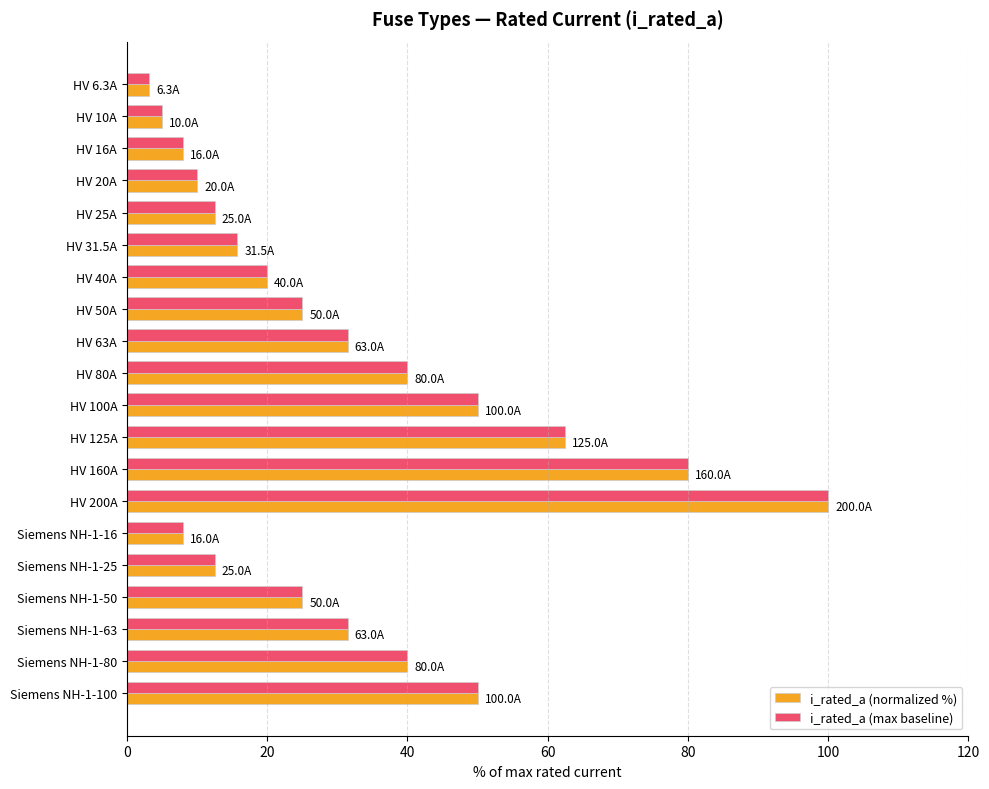

What is the difference between the i_rated_a (normalized %) values at Siemens NH-1-50 and HV 160A?

55.0